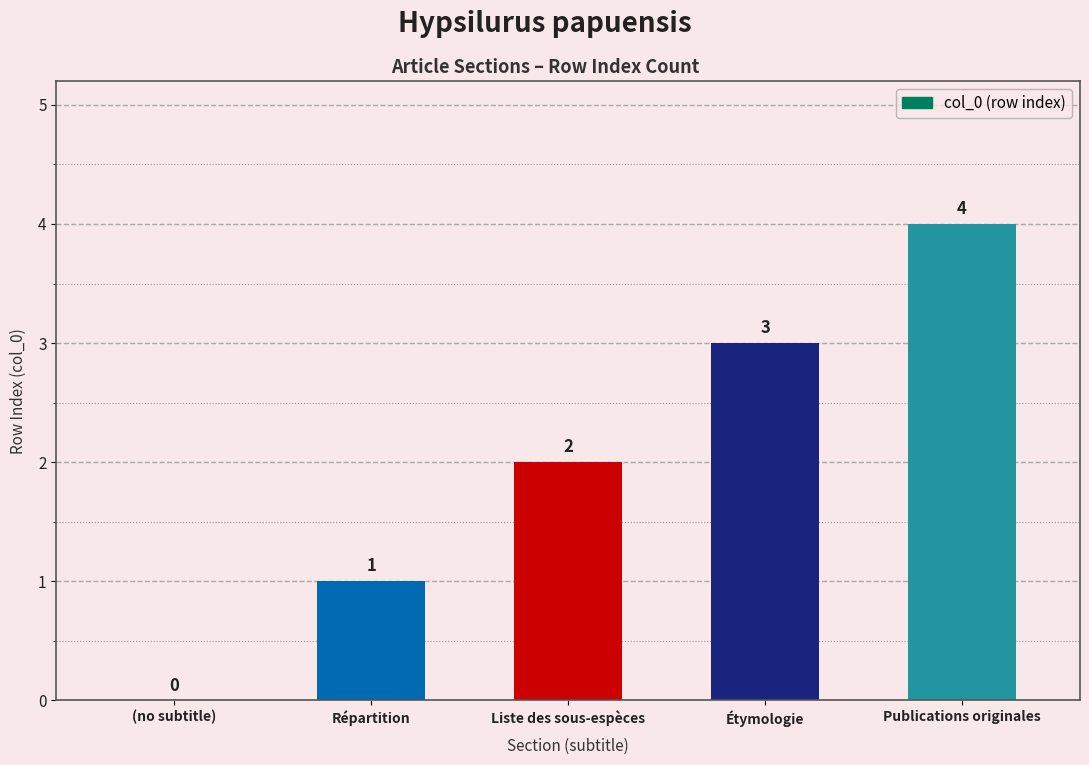

How many values are between 1 and 3?

3